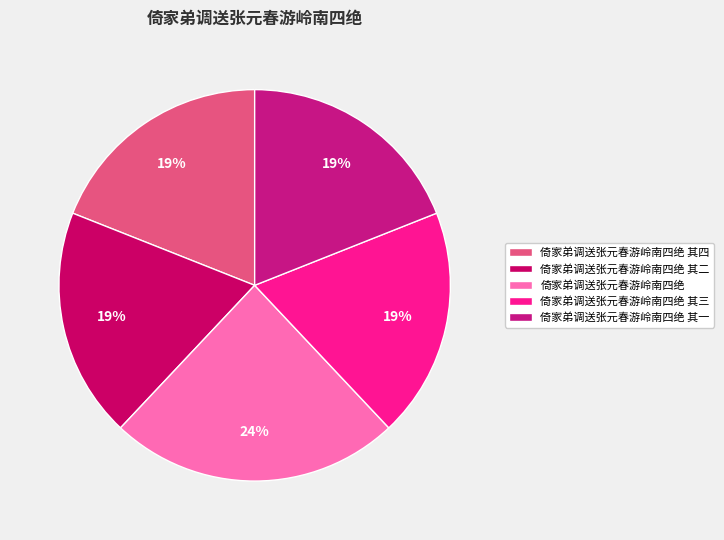

Which category has the smallest portion of the pie?

倚家弟调送张元春游岭南四绝 其一